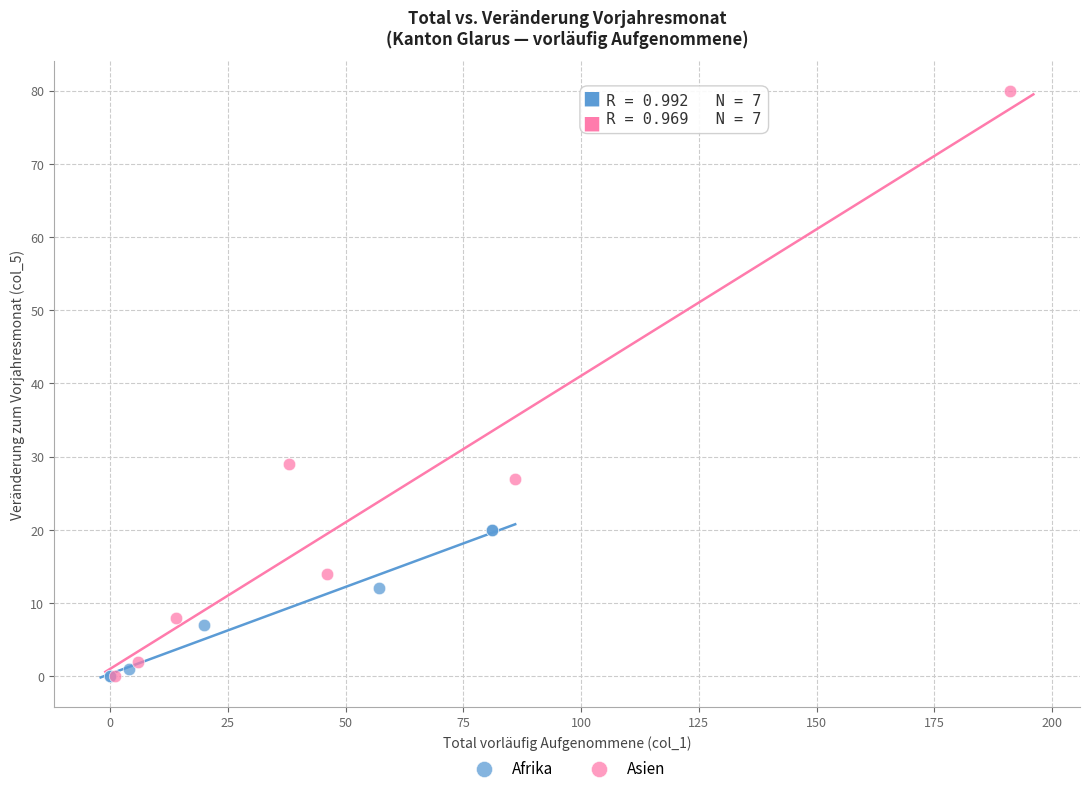

Which series reaches the maximum Y coordinate?

Asien